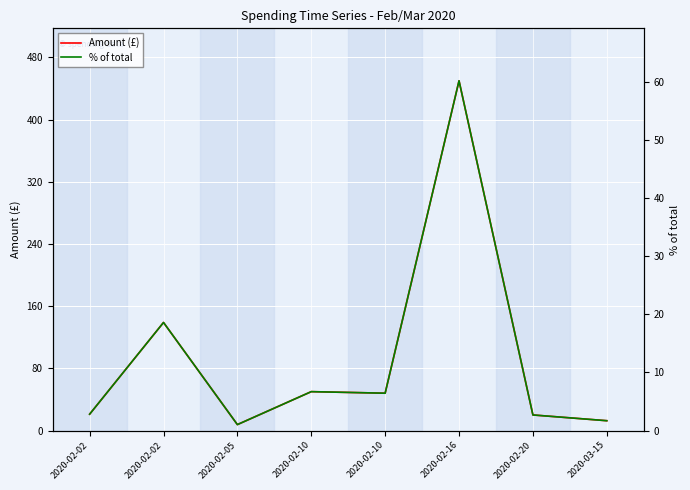

Reading left to right, what are all the values shown in this chart?

Amount (£): 2020-02-02=21.0	2020-02-02=139.0	2020-02-05=7.6	2020-02-10=50.0	2020-02-10=48.0	2020-02-16=450.0	2020-02-20=20.0	2020-03-15=12.6
% of total: 2020-02-02=2.8	2020-02-02=18.6	2020-02-05=1.0	2020-02-10=6.7	2020-02-10=6.4	2020-02-16=60.1	2020-02-20=2.7	2020-03-15=1.7